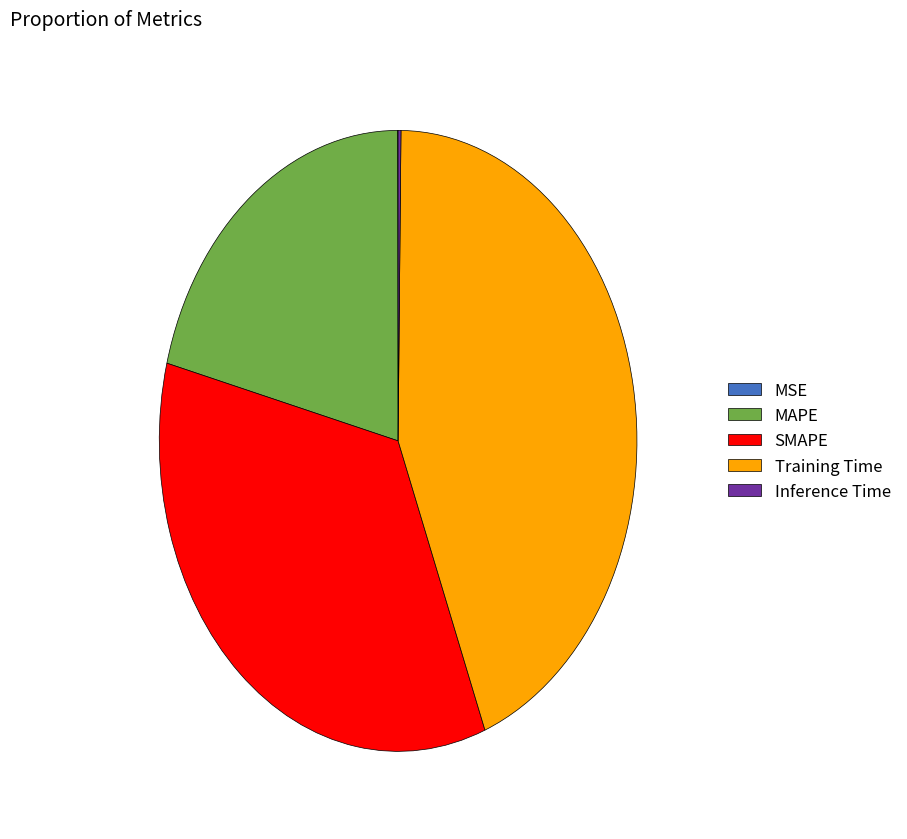

Which has a higher value, Training Time or MAPE?

Training Time